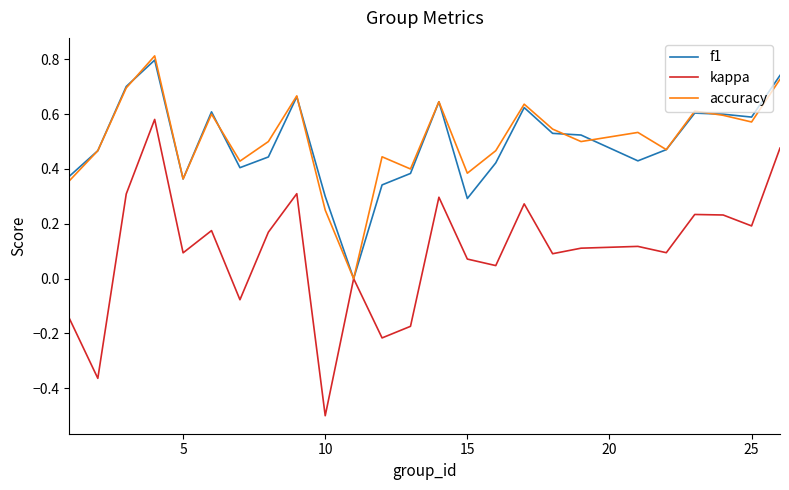

Which series has the widest spread of values?

kappa